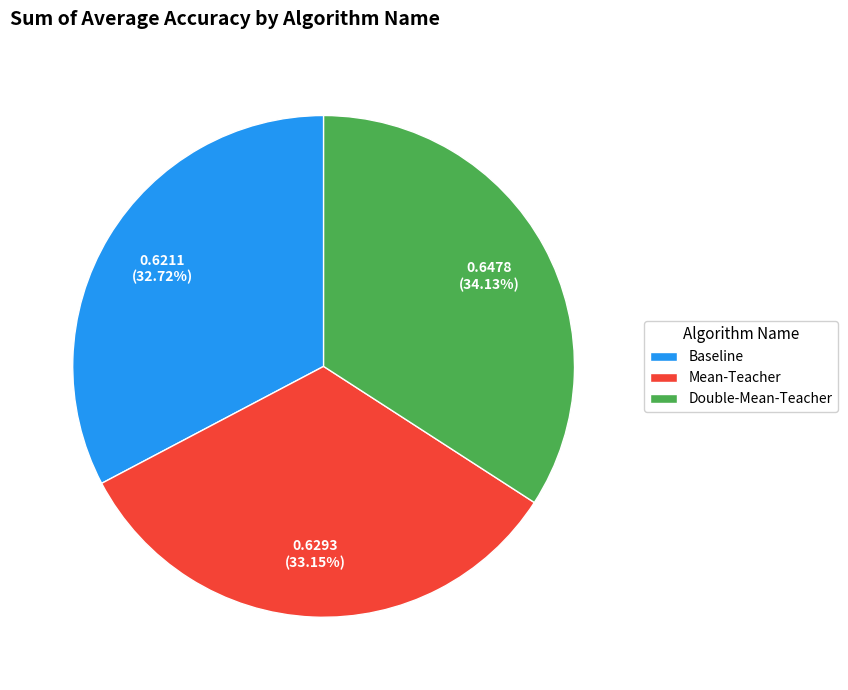

To the nearest percent, what is the average slice percentage?

33%